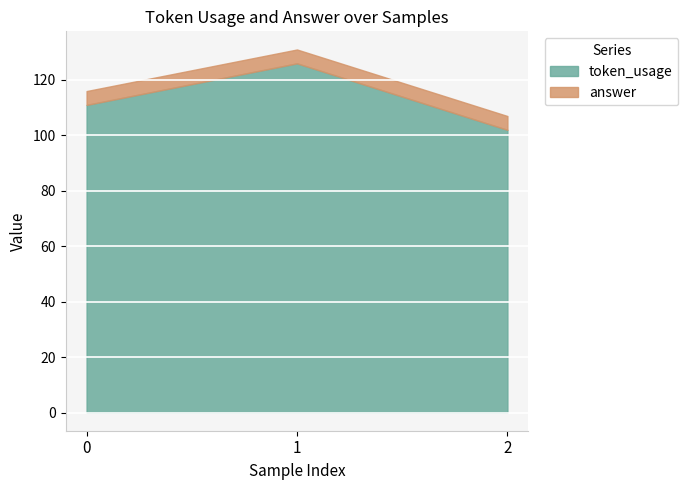

Is it true that token_usage equals 174 at 2?

False